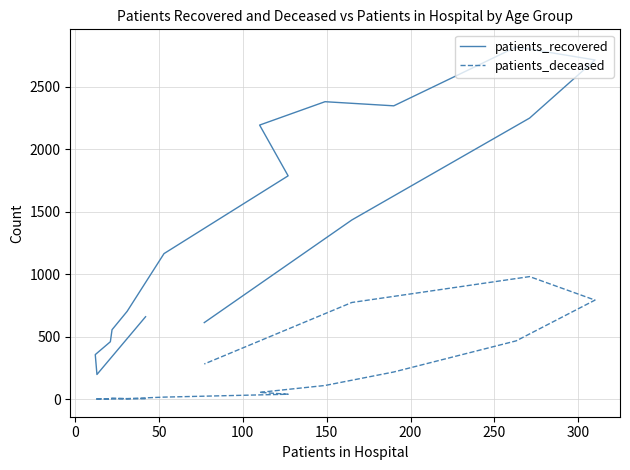

What is the value of the patients_deceased point at the 7th from the left?

16